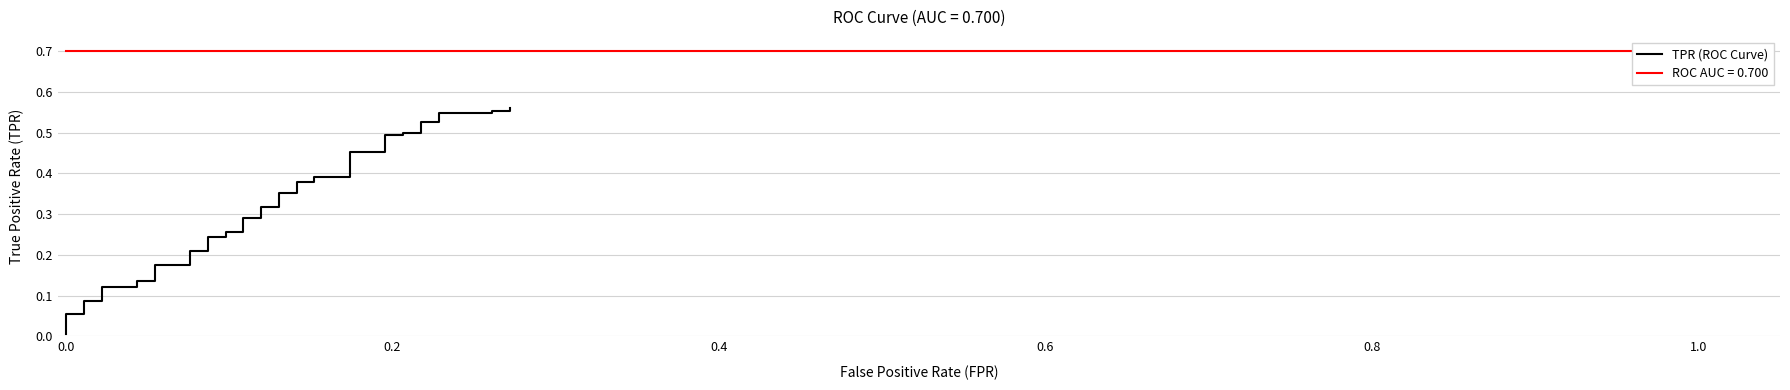

Does the chart display data point markers on the line(s)?

No